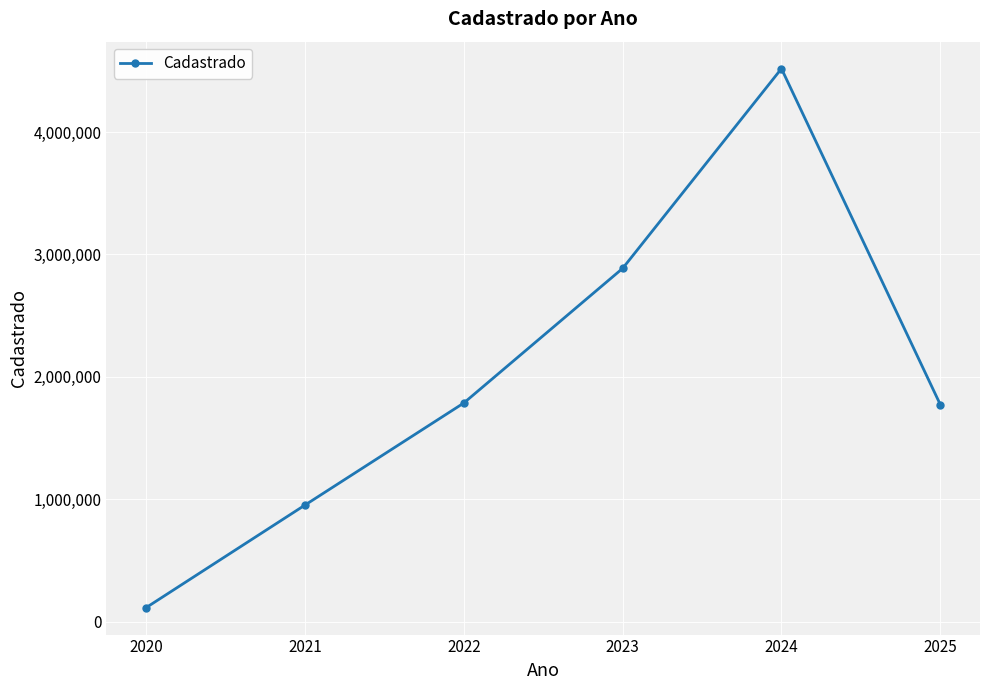

True or false: the data shows 4517432.8 at 2024.

True